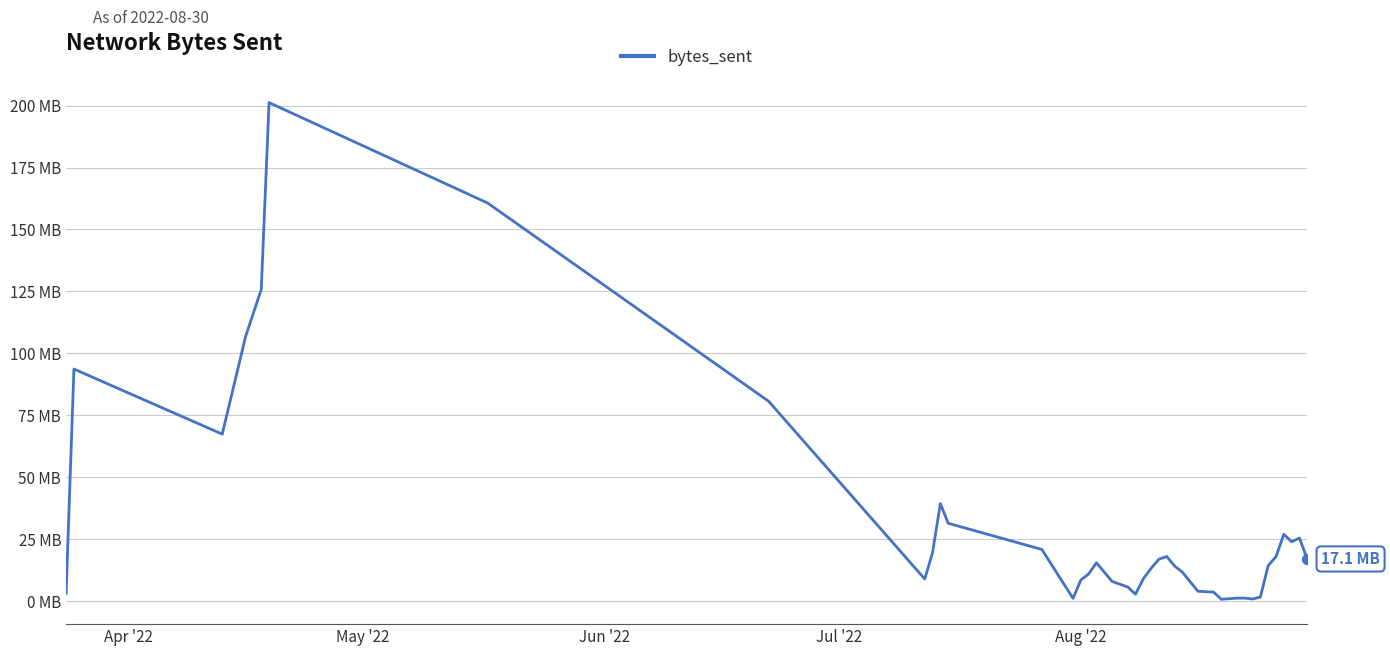

Does the chart have visible grid lines?

Yes